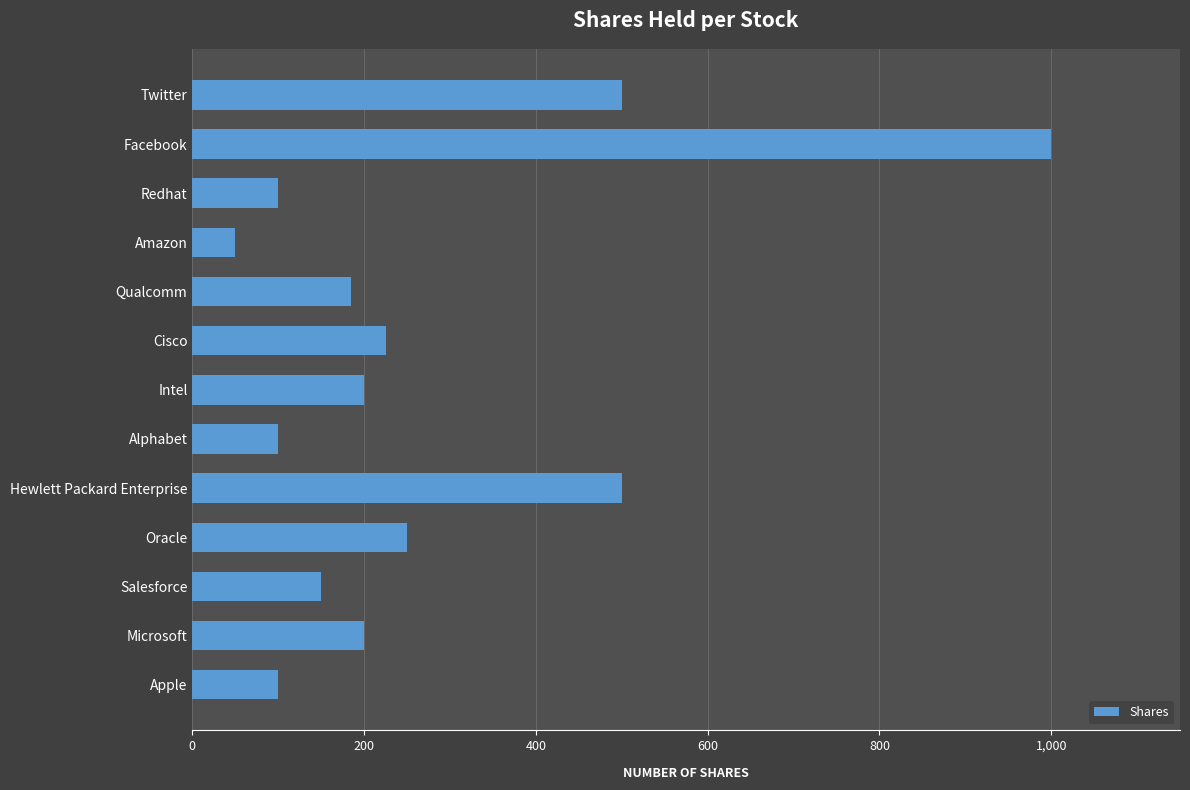

Approximately how many times larger is the value at Cisco compared to Alphabet?

2.2